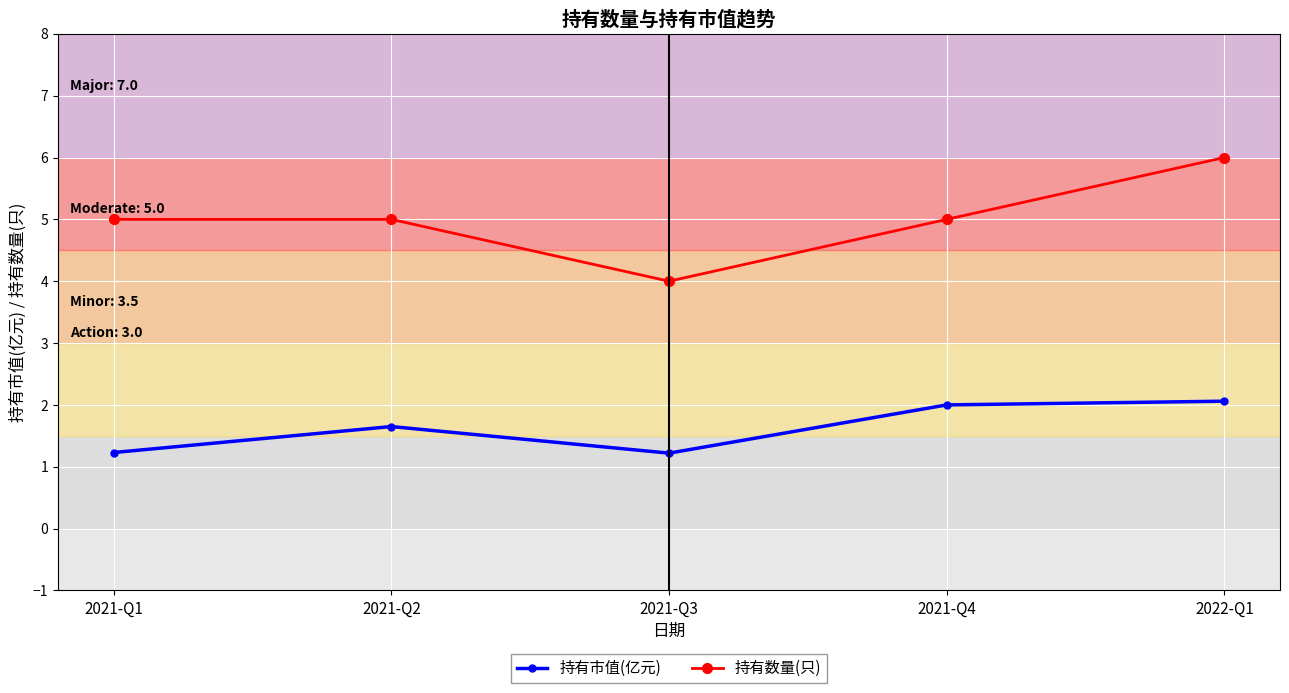

The 持有数量(只) series shows 2.5 at 2021-Q4. True or false?

False